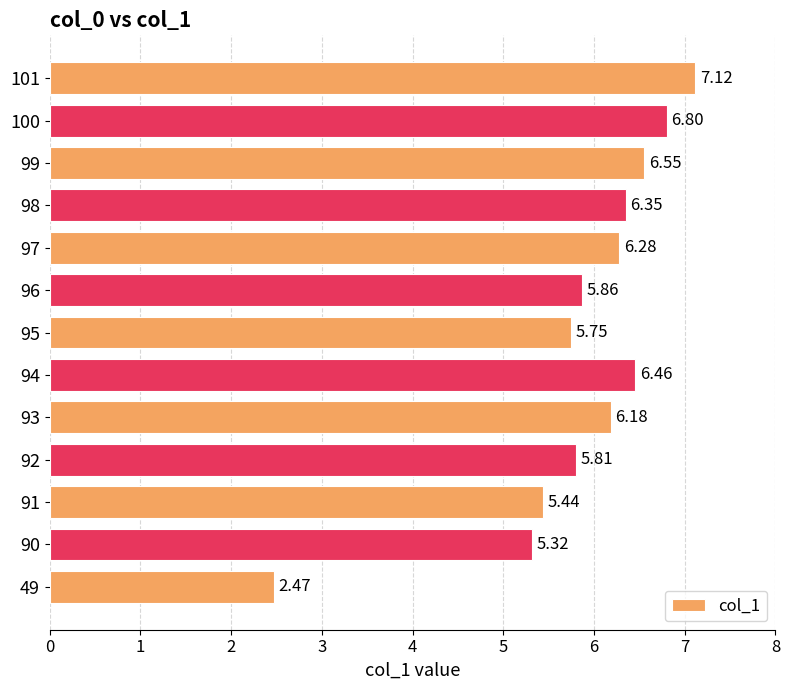

List the labels in order of value, largest first.

101, 100, 99, 94, 98, 97, 93, 96, 92, 95, 91, 90, 49